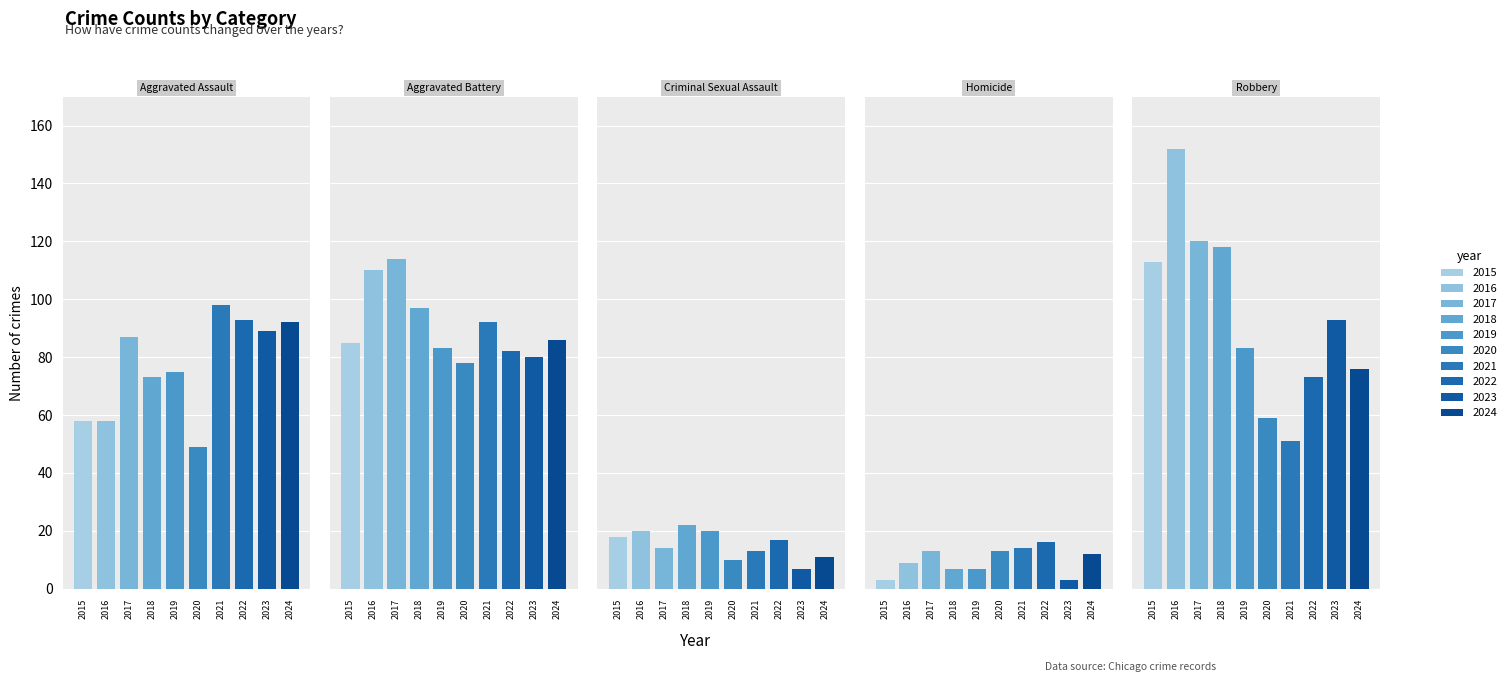

List the series in order of their peak value, lowest first.

Homicide, Criminal Sexual Assault, Aggravated Assault, Aggravated Battery, Robbery